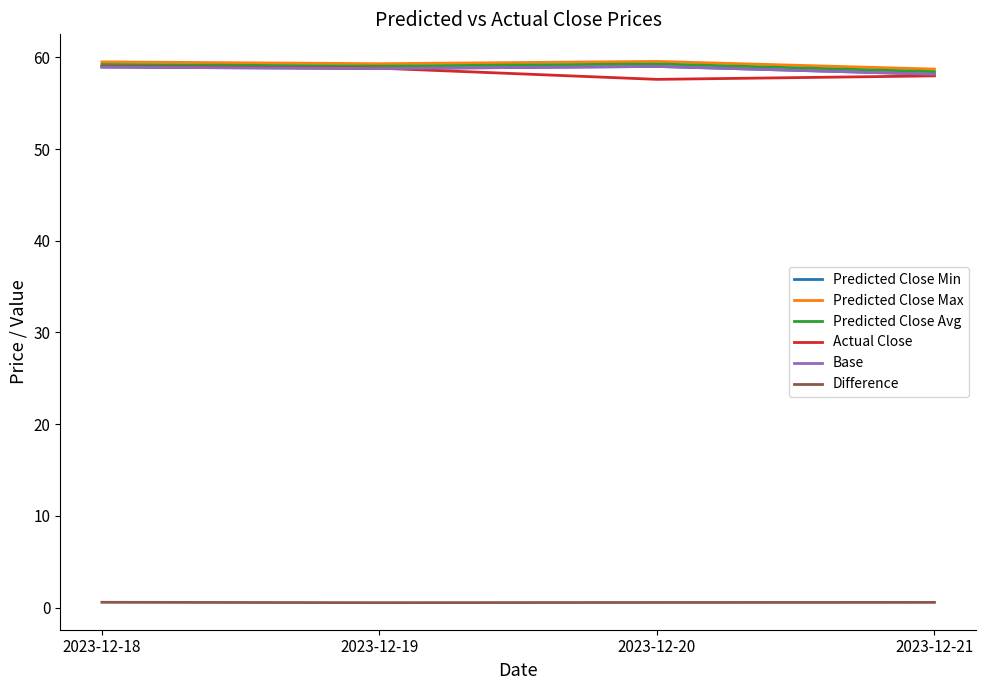

Does the chart display data point markers on the line(s)?

No